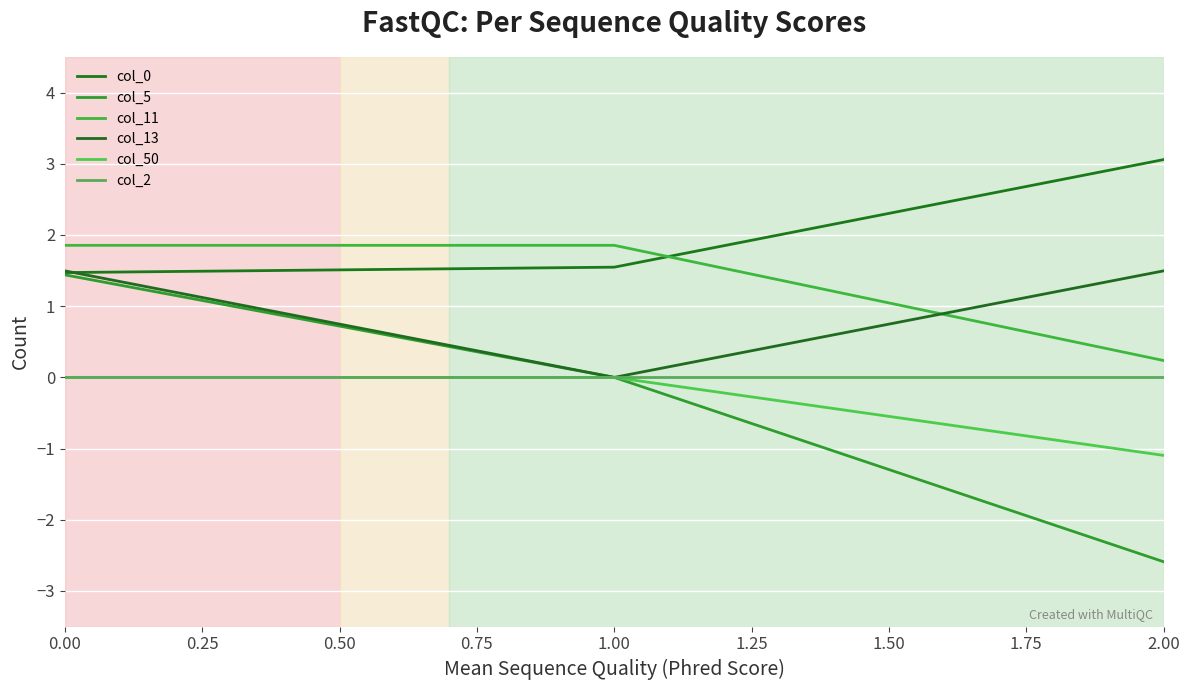

How many lines are shown in the chart?

6